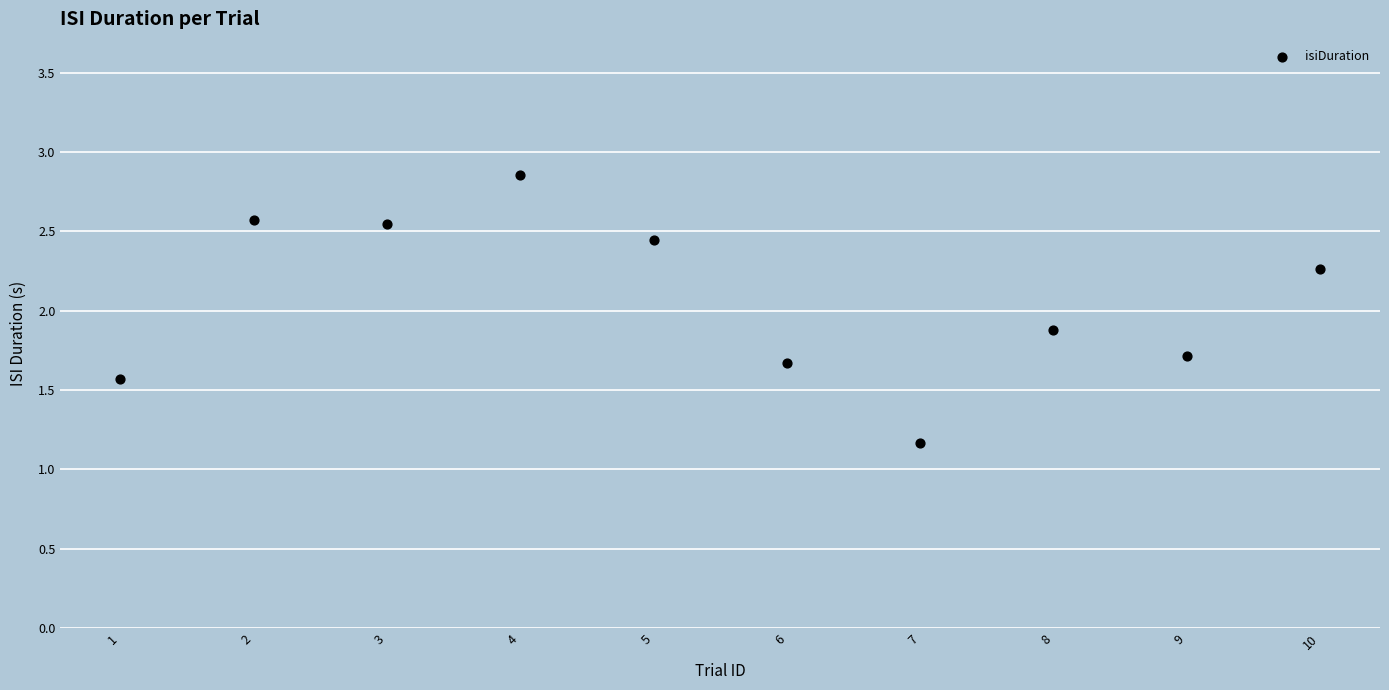

What is the range of Y values (max minus min)?

1.7